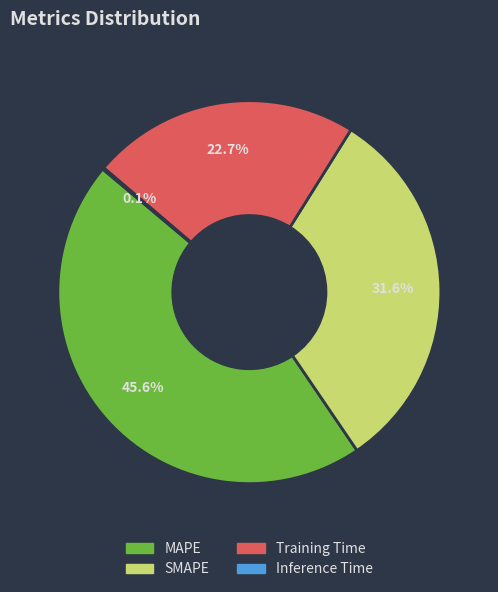

Does any single category account for the majority?

No